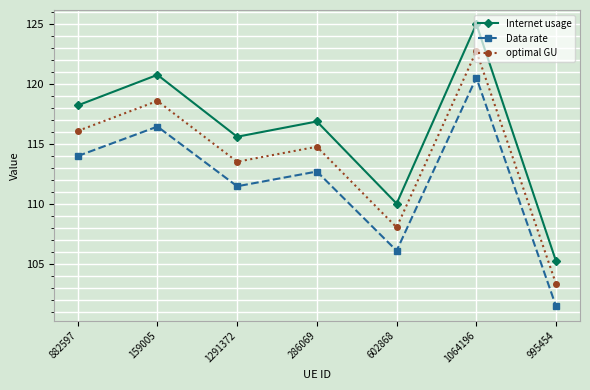

True or false: Internet usage and Data rate intersect in this chart.

False